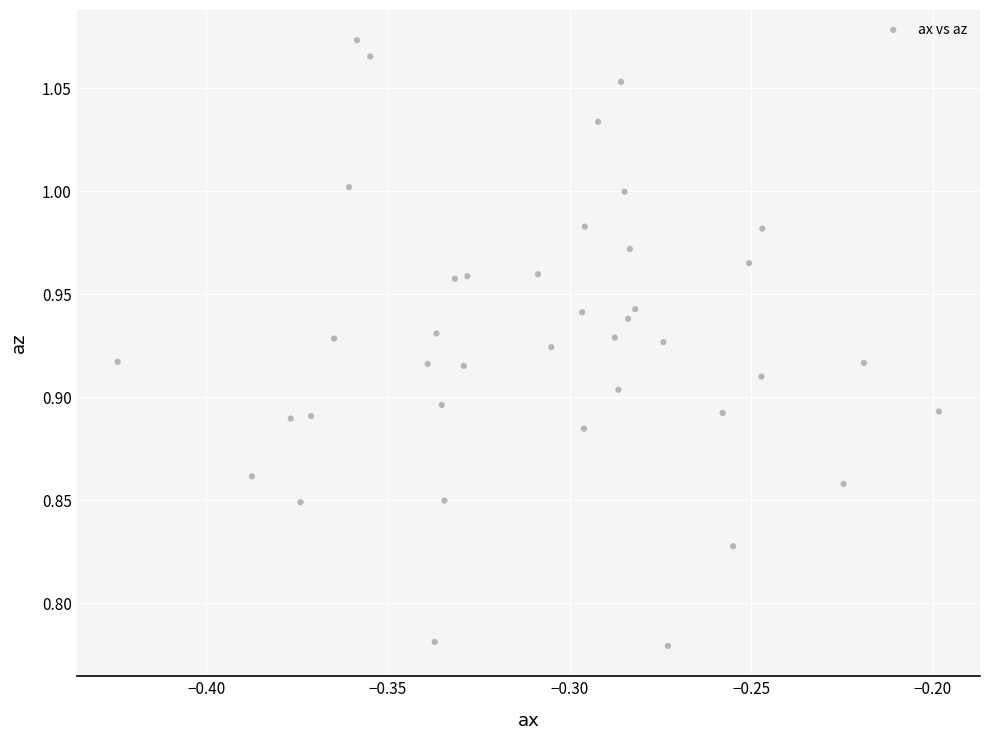

What is the range of Y values (max minus min)?

0.3